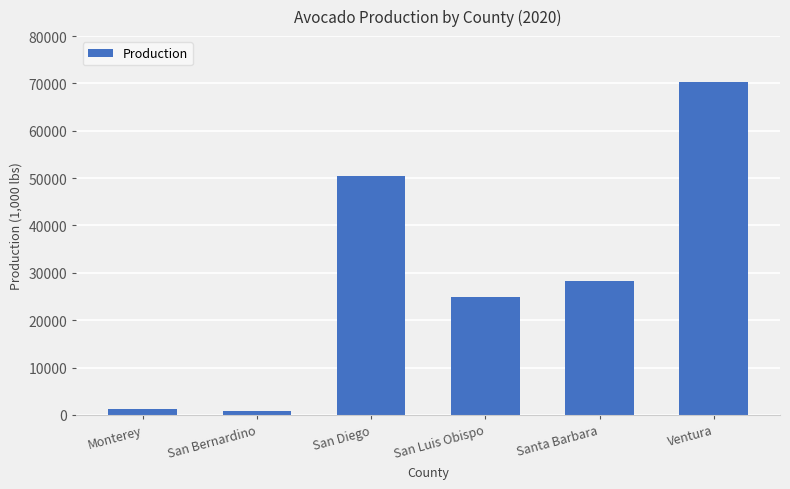

Reading left to right, extract all data points from this chart.

Monterey=1240	San Bernardino=799	San Diego=50500	San Luis Obispo=25000	Santa Barbara=28200	Ventura=70300